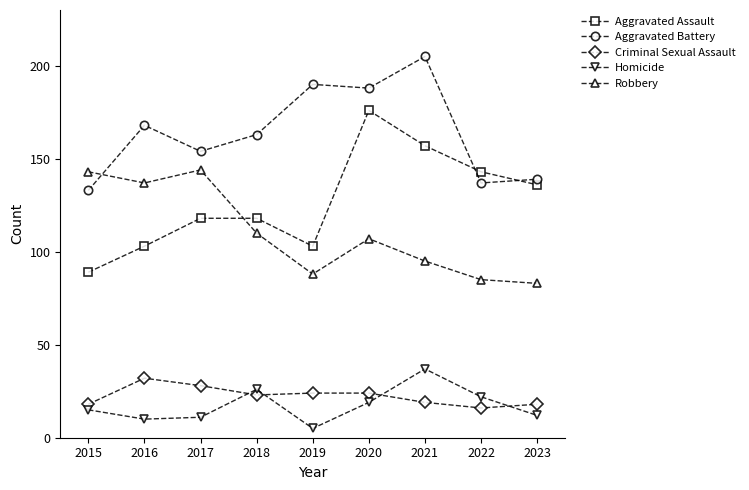

Where is Robbery nearest to the value 113?

2018